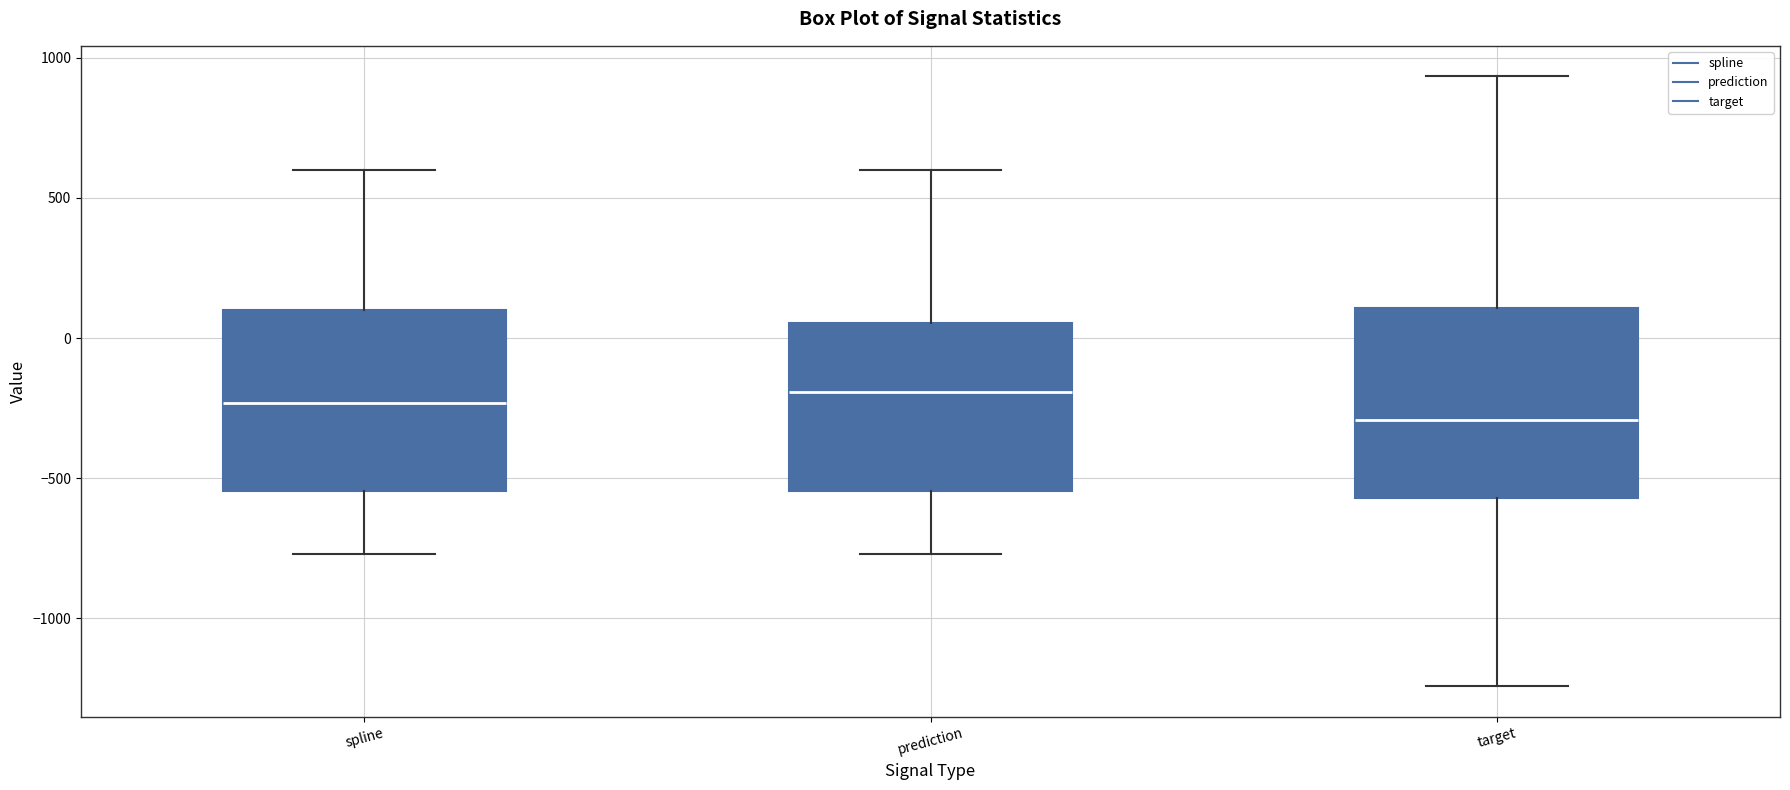

Where is the lower edge of the box for prediction on the y-axis? The values are not printed on the chart, so give them approximately, as read against the axis.

-550